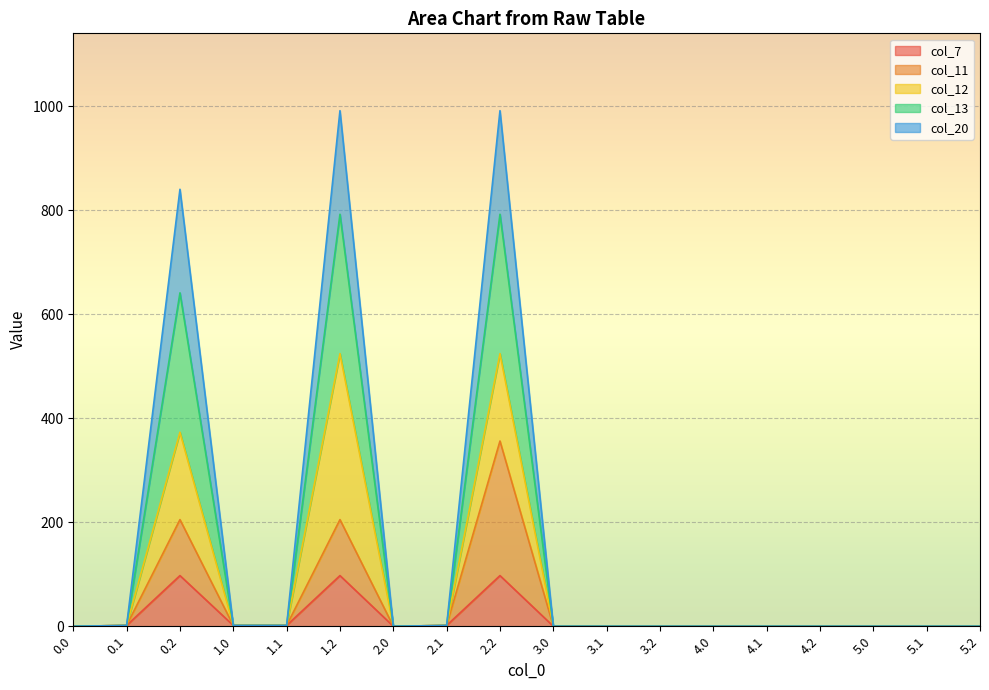

Which has a higher value, 3.1 or 4.1?

3.1